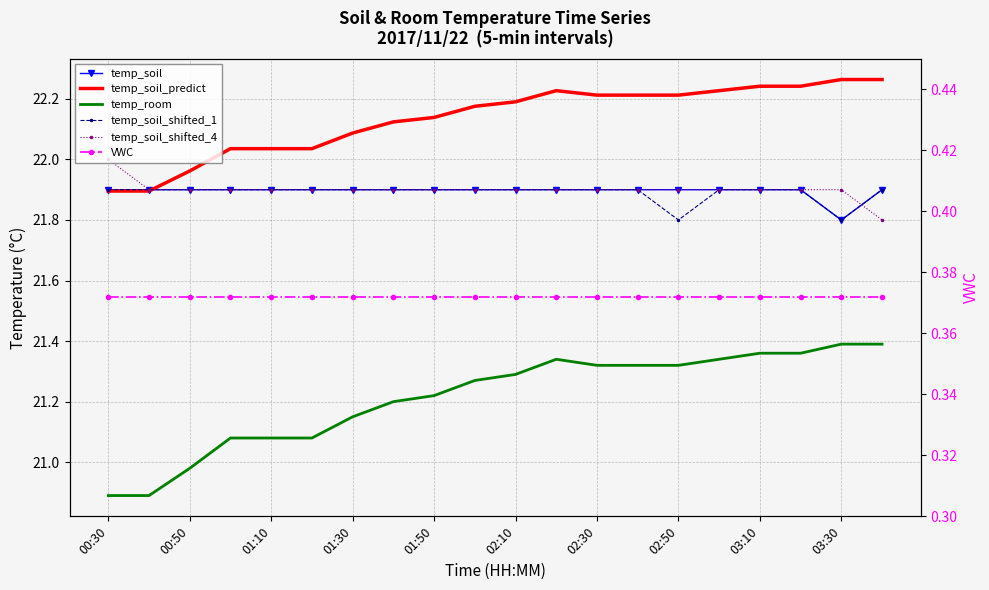

Is the value of temp_soil at 01:10 greater than the value of VWC at 02:50?

Yes